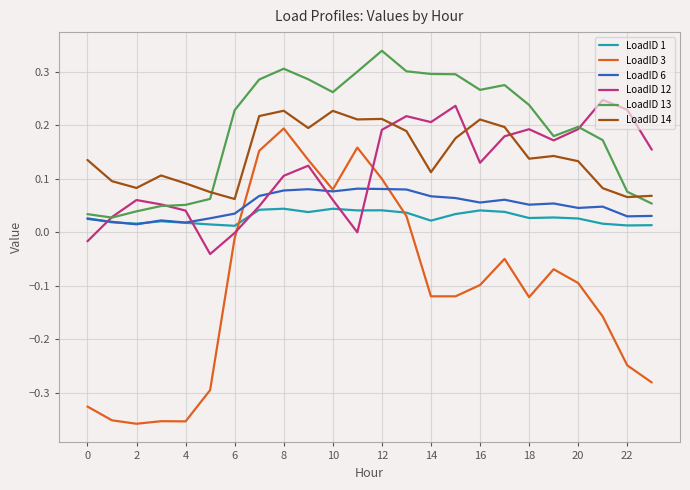

Which series has the largest total across all categories?

LoadID 13